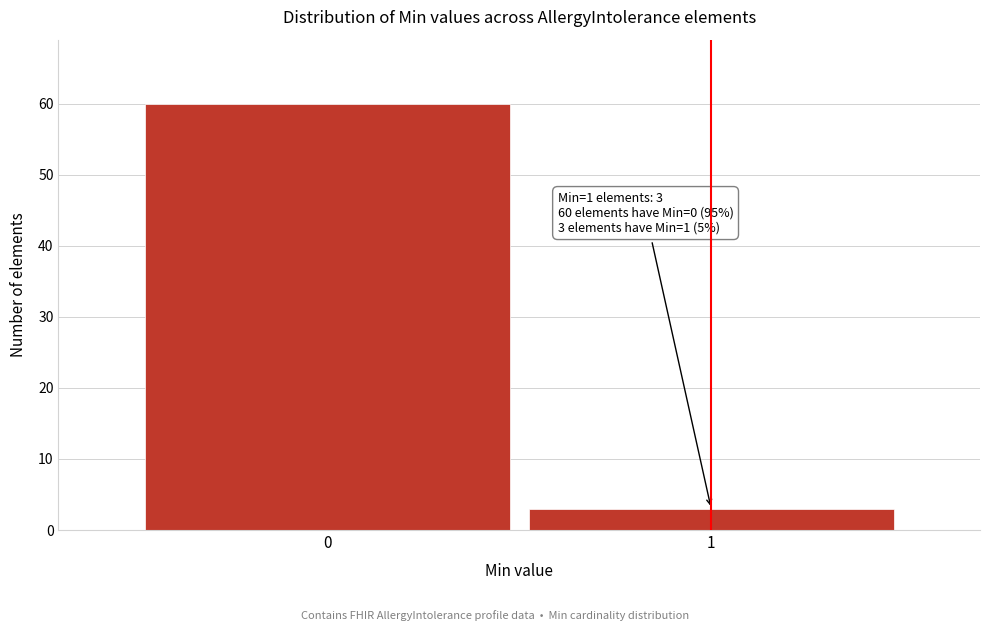

Reading left to right, list all the values displayed in this chart.

0=60	1=3